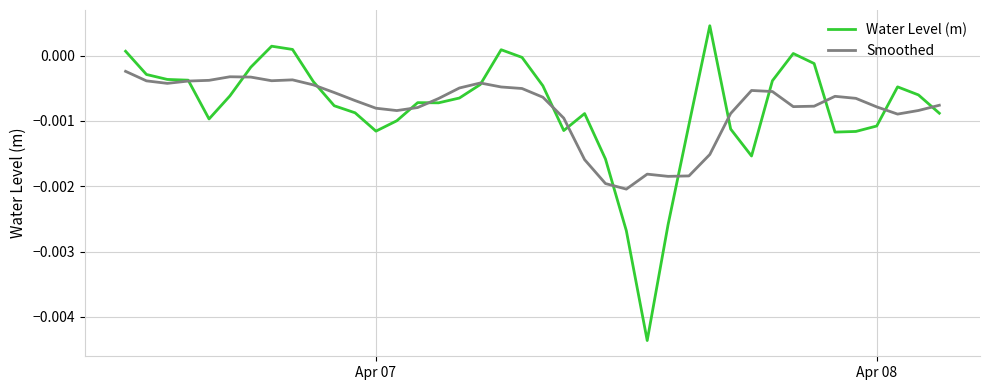

Which series has the widest spread of values?

Water Level (m)